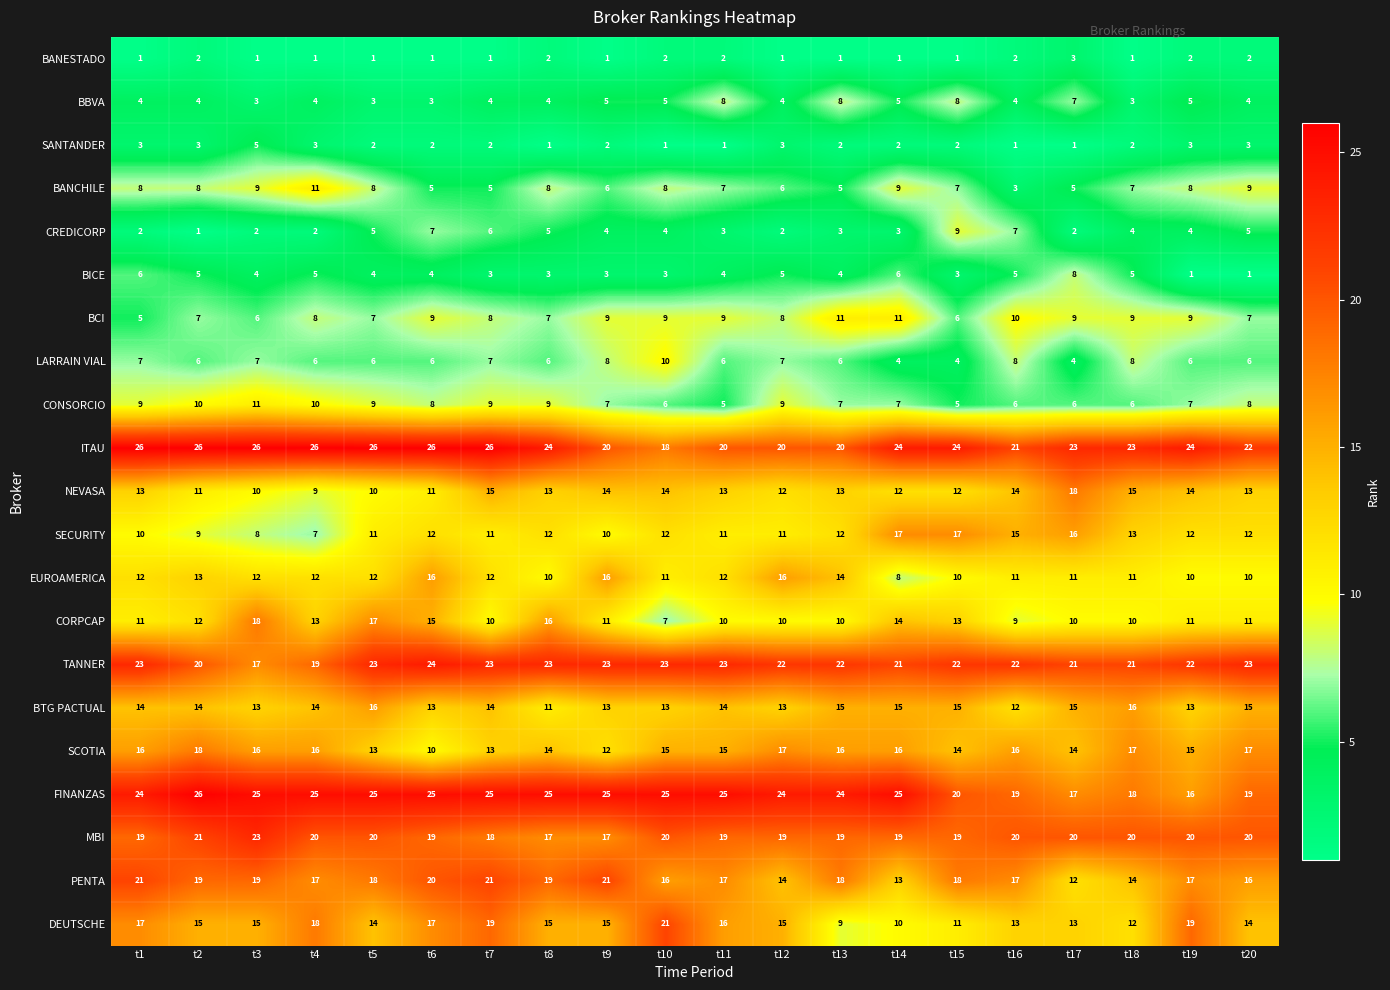

Which series changed the most between t4 and t13?

DEUTSCHE